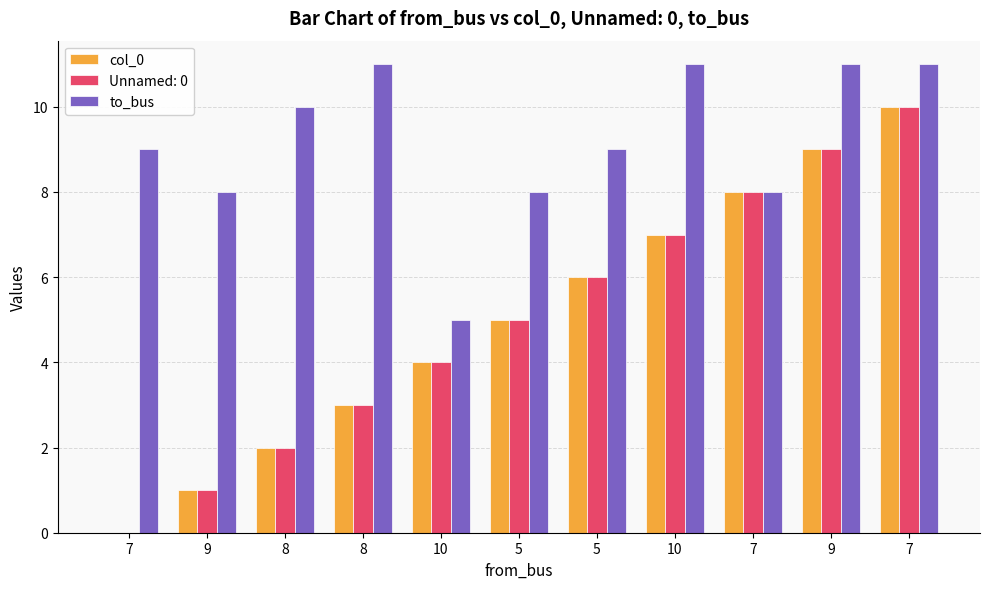

The value of to_bus at 10 is 5. True or false?

True